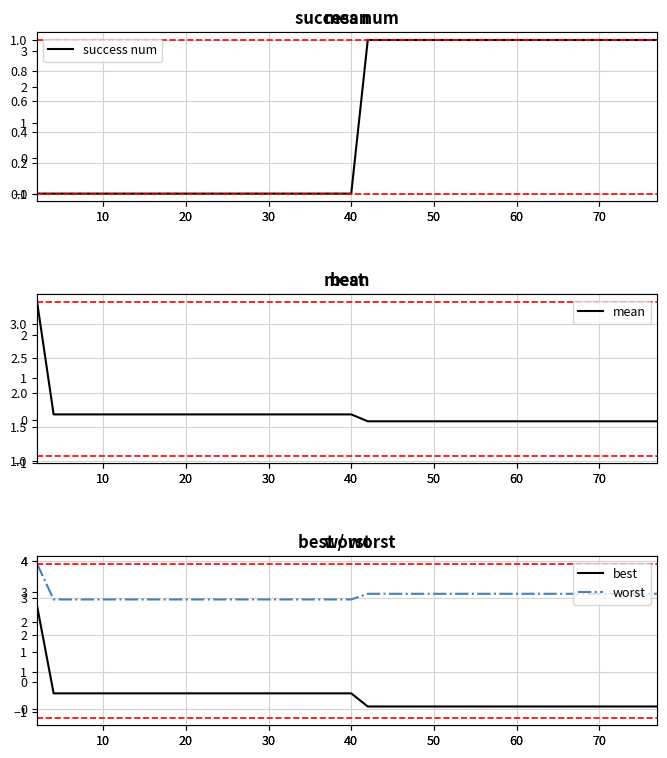

Is it true that best equals 0.1 at 26?

False